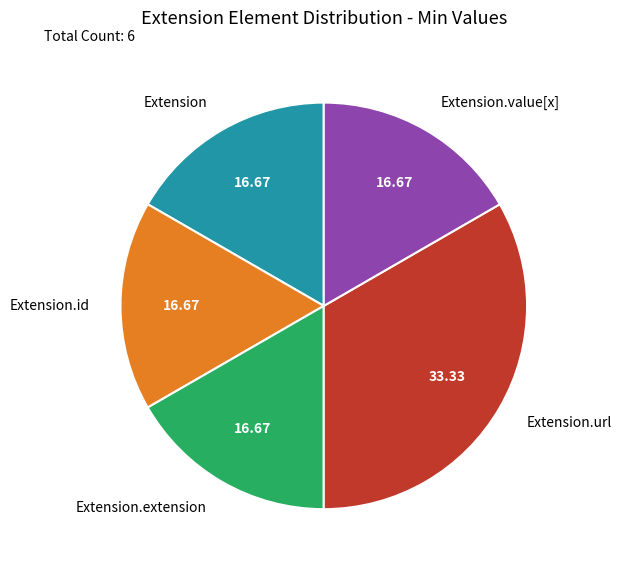

Which slice is the largest?

Extension.url